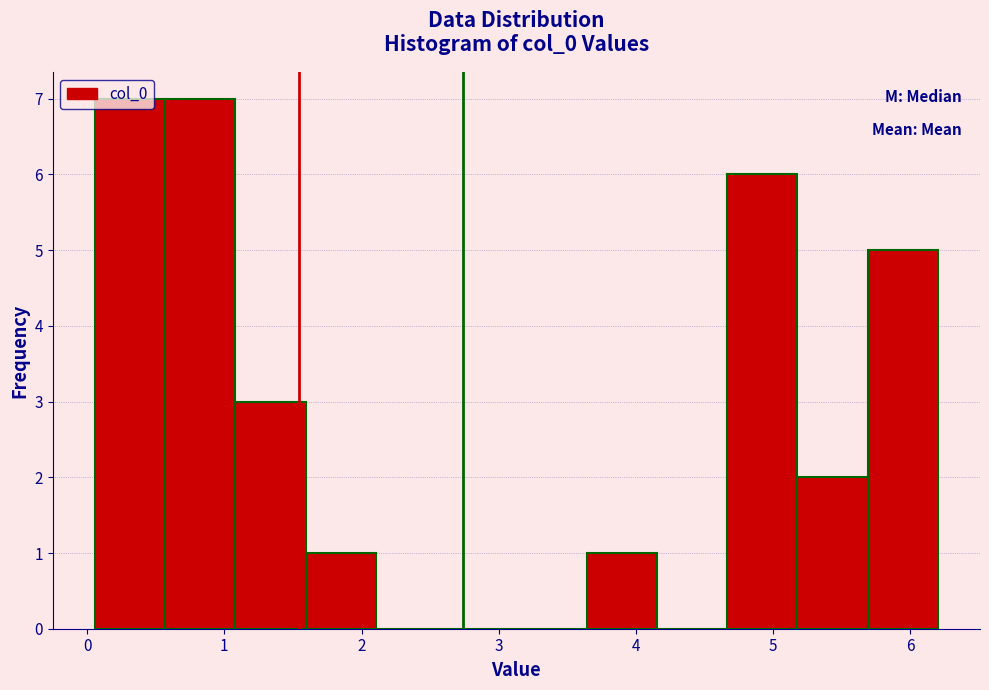

How tall is the bar that spans 1.1 to 1.6 on the x-axis? Neither the bar edges nor the heights are printed on the chart, so give them approximately, as read against the axes.

3